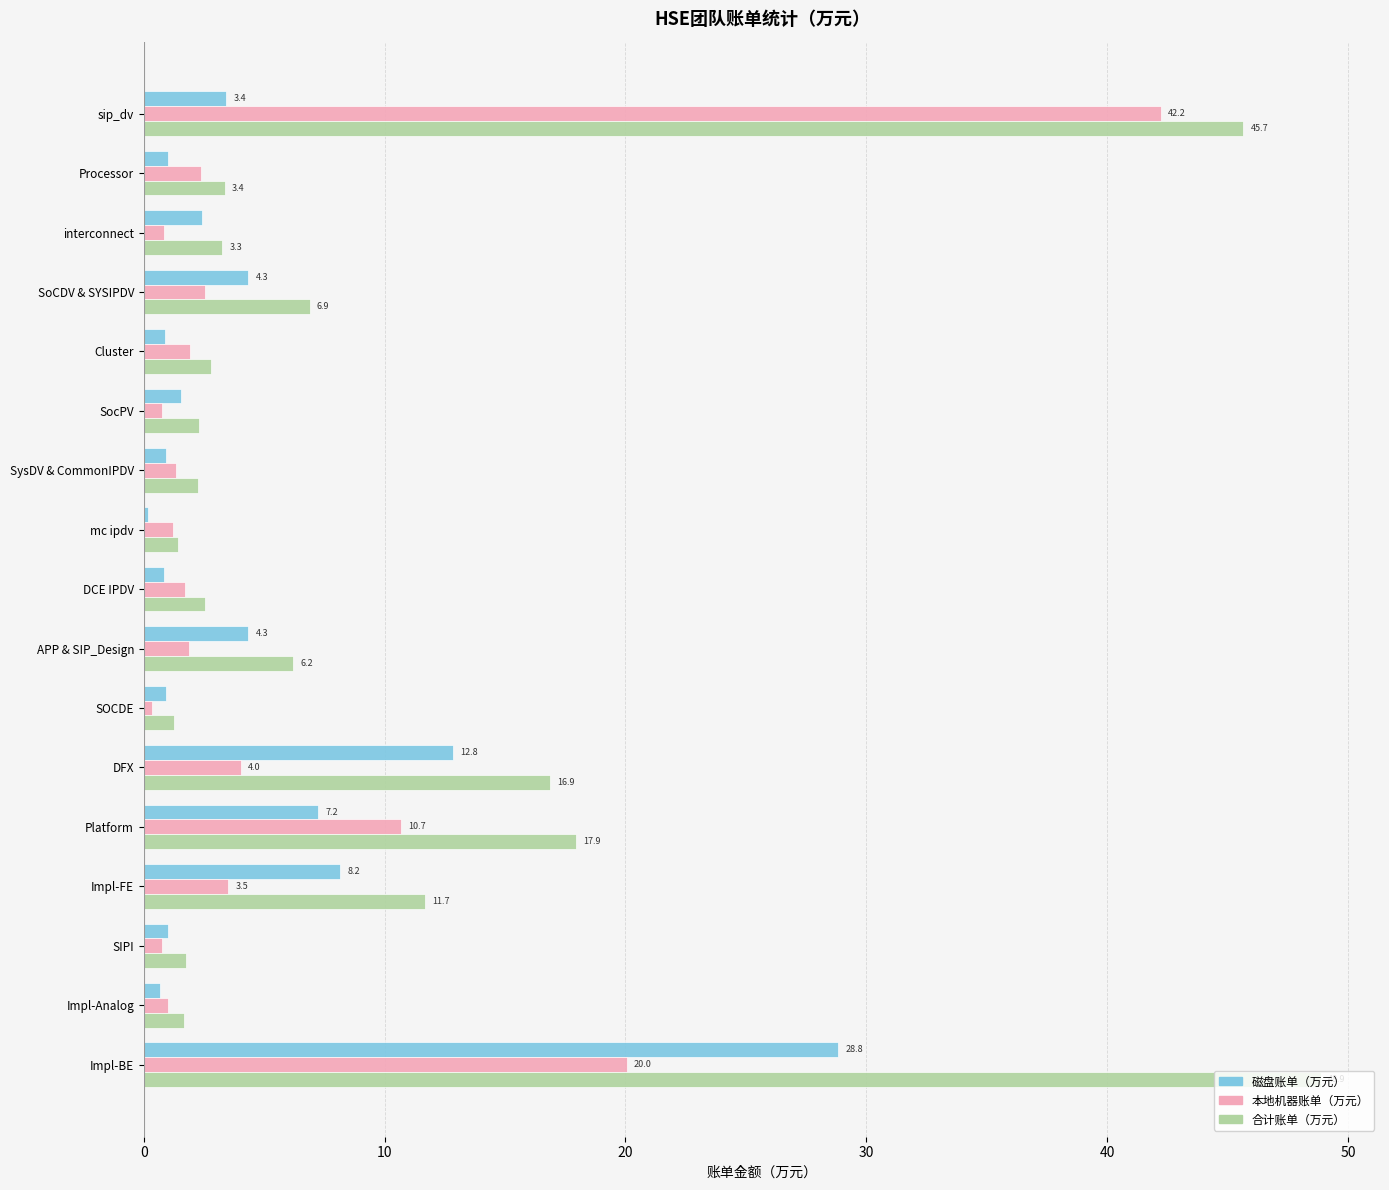

What is the approximate value of 磁盘账单（万元） at Impl-BE?

28.8